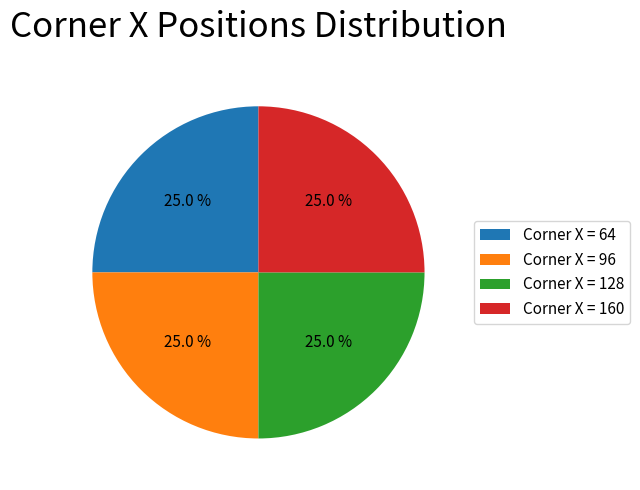

What is the ratio of the value at Corner X = 160 to the value at Corner X = 96?

1.0